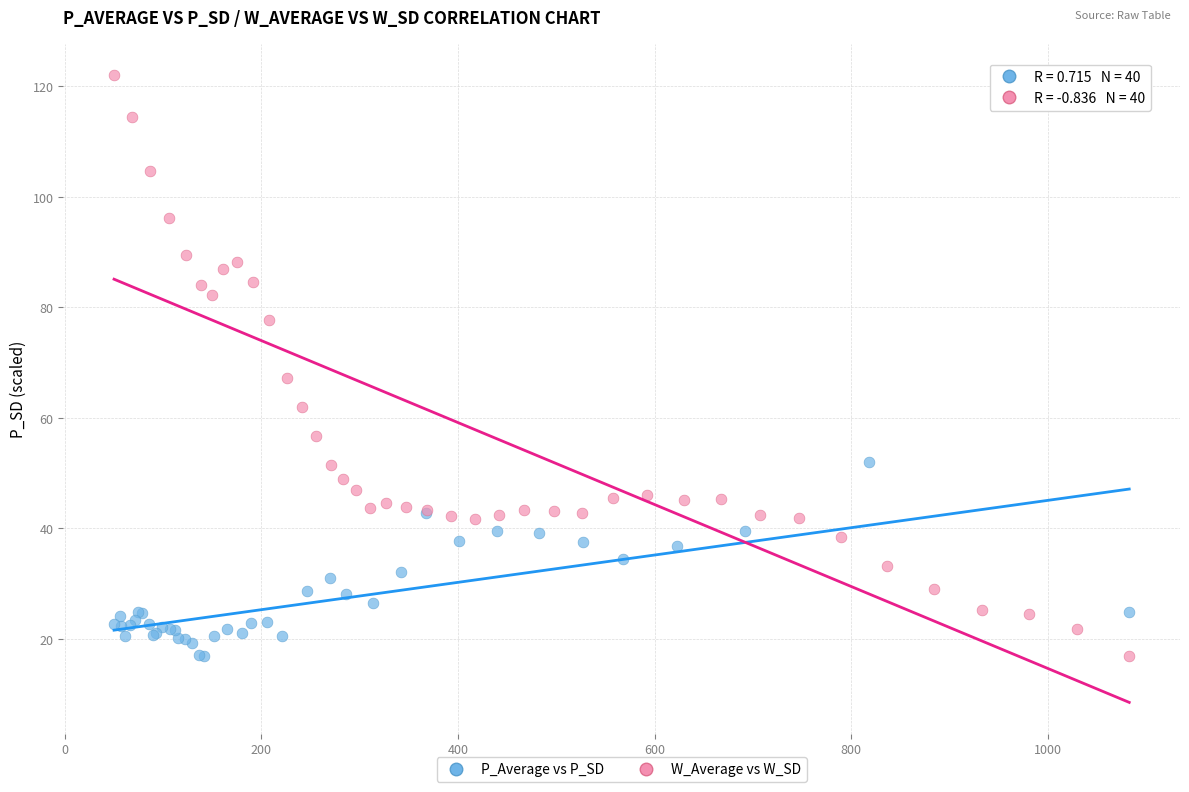

Which series reaches the maximum Y coordinate?

W_Average vs W_SD